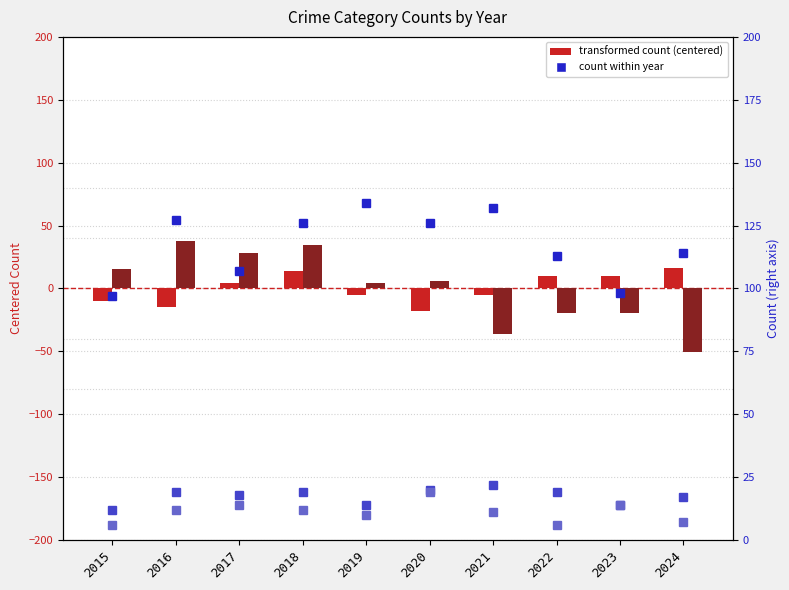

Reading right to left, what are all the values shown in this chart?

Aggravated Assault (centered): 15.9	9.9	9.9	-5.1	-18.1	-5.1	13.9	3.9	-15.1	-10.1
Robbery (centered): -50.5	-19.5	-19.5	-36.5	5.5	4.5	34.5	28.5	37.5	15.5
Aggravated Battery: 114.0	98.0	113.0	132.0	126.0	134.0	126.0	107.0	127.0	97.0
Criminal Sexual Assault: 17.0	14.0	19.0	22.0	20.0	14.0	19.0	18.0	19.0	12.0
Homicide: 7.0	14.0	6.0	11.0	19.0	10.0	12.0	14.0	12.0	6.0